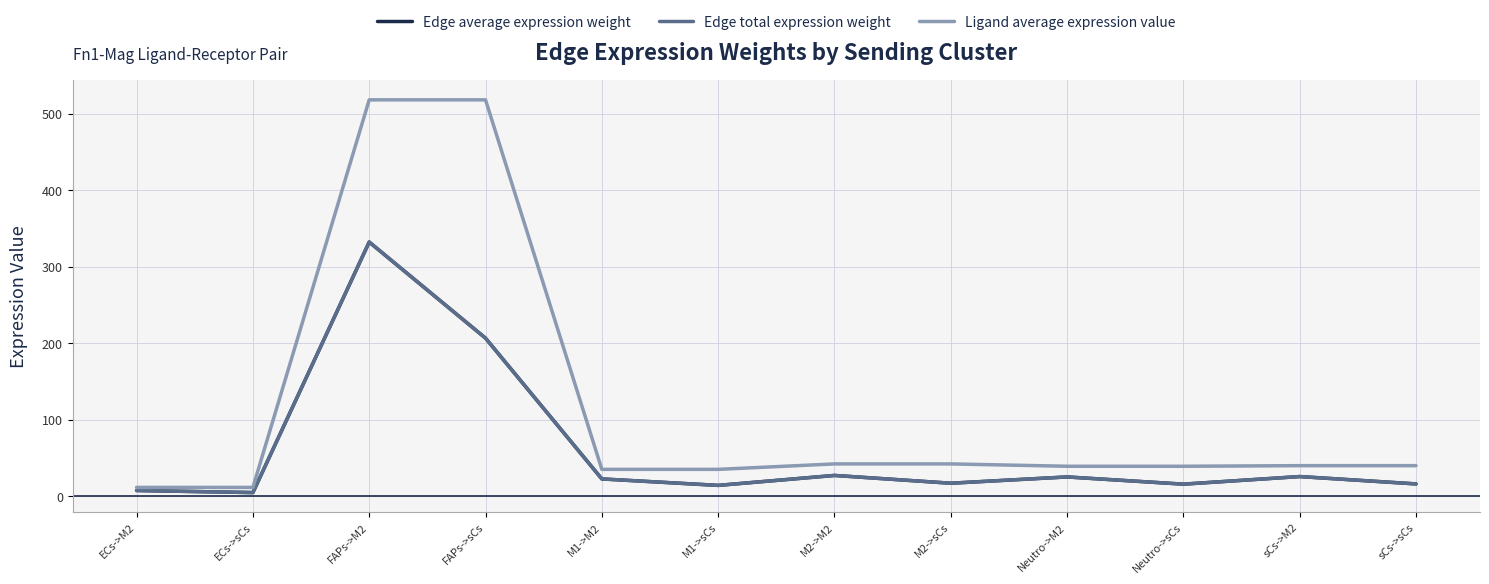

What is the value of the Edge total expression weight point at the 3rd from the left?

332.1